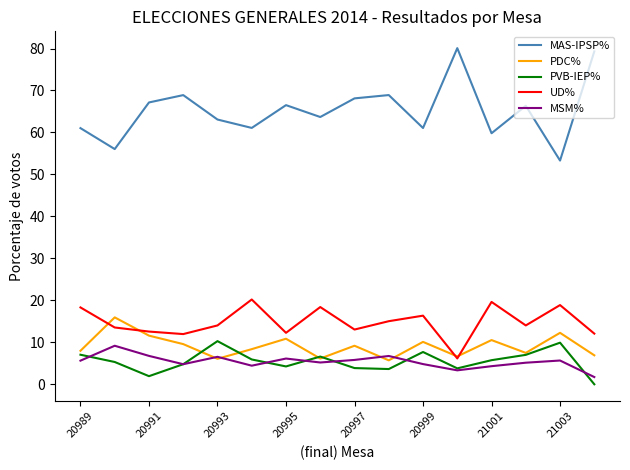

Which series has the largest total across all categories?

MAS-IPSP%